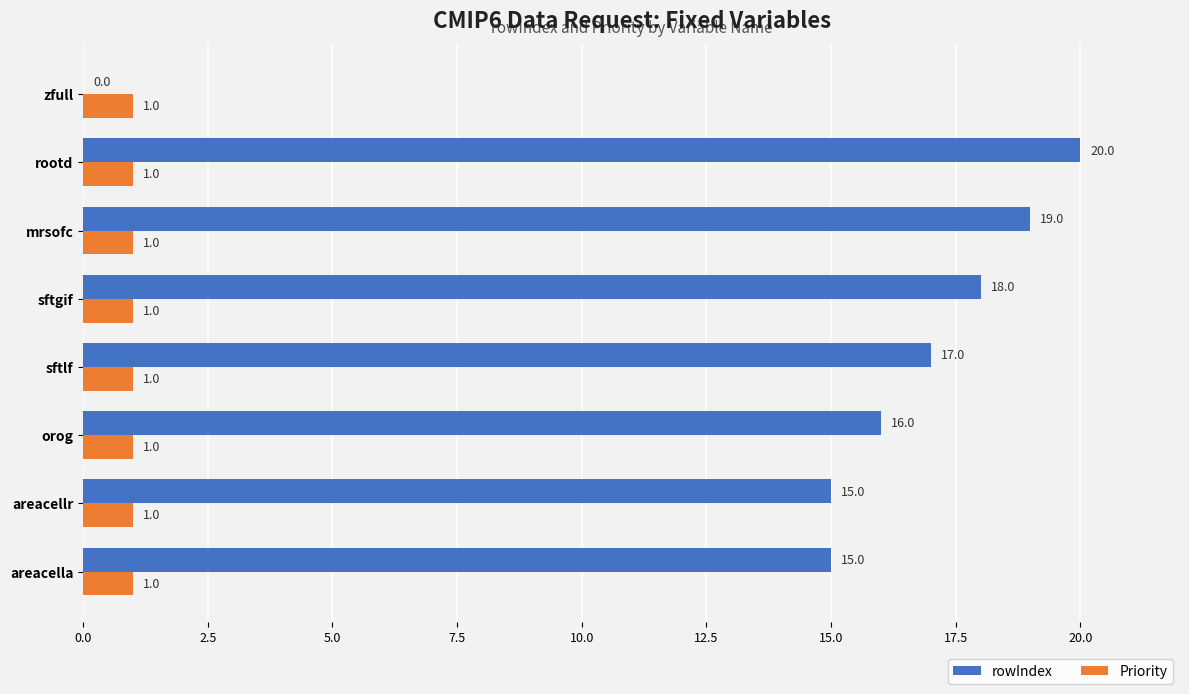

Which series changed the most between sftlf and mrsofc?

rowIndex